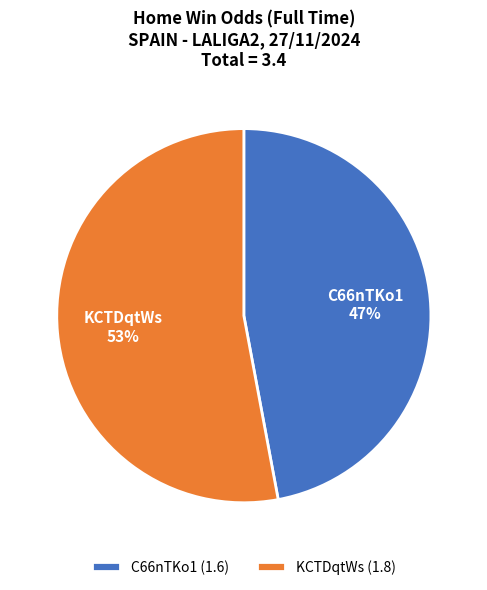

What percentage is the KCTDqtWs slice, to the nearest percent?

53%